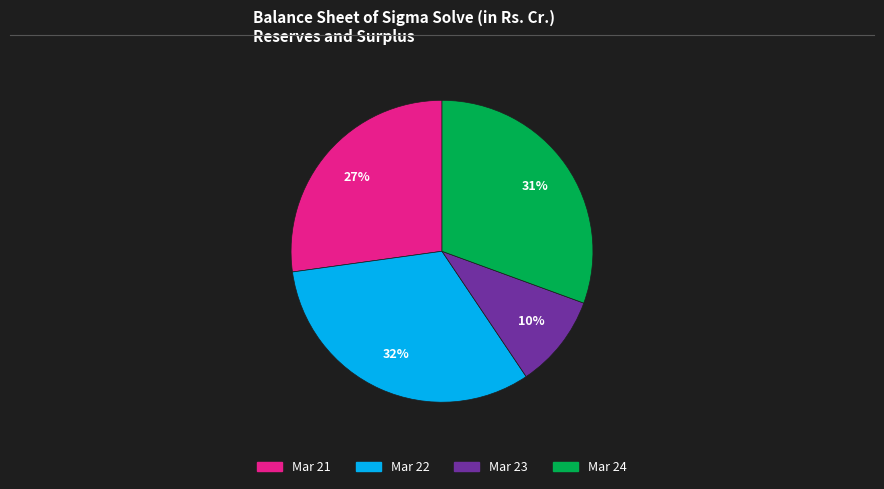

Does Mar 22 account for over 50% of the chart?

No